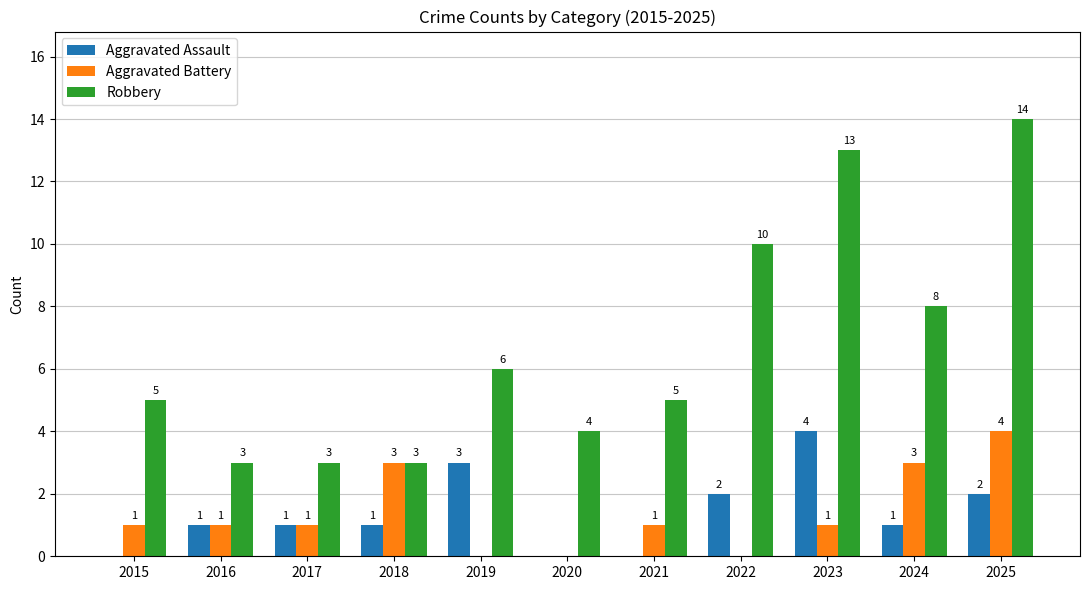

At which category does the chart reach its peak across all series?

2025